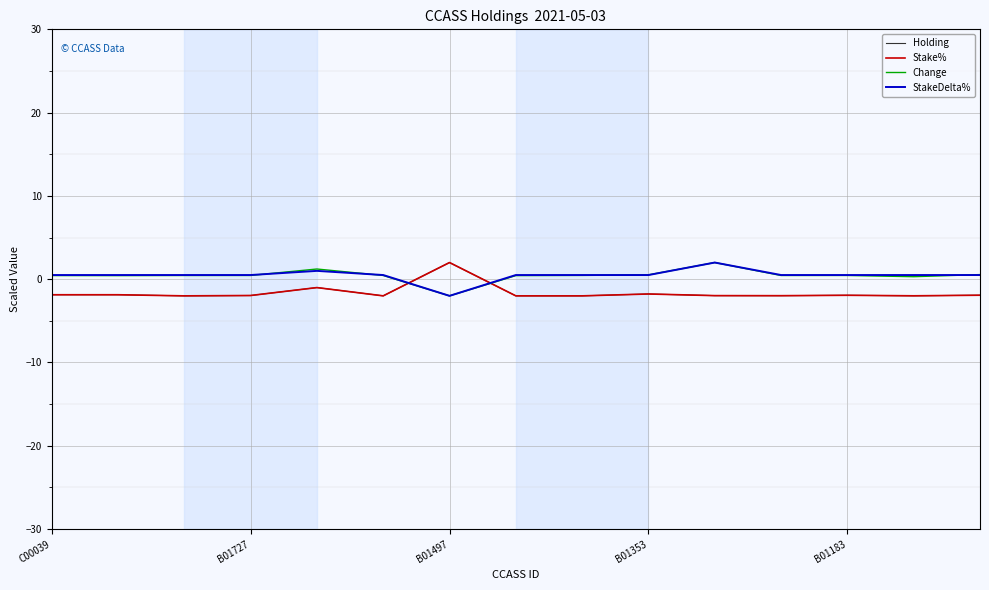

How many lines are shown in the chart?

4